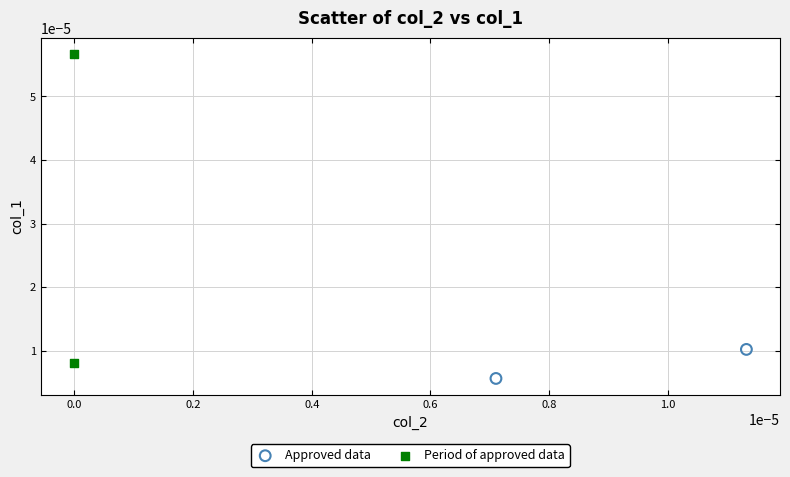

Which series reaches the maximum Y coordinate?

Period of approved data